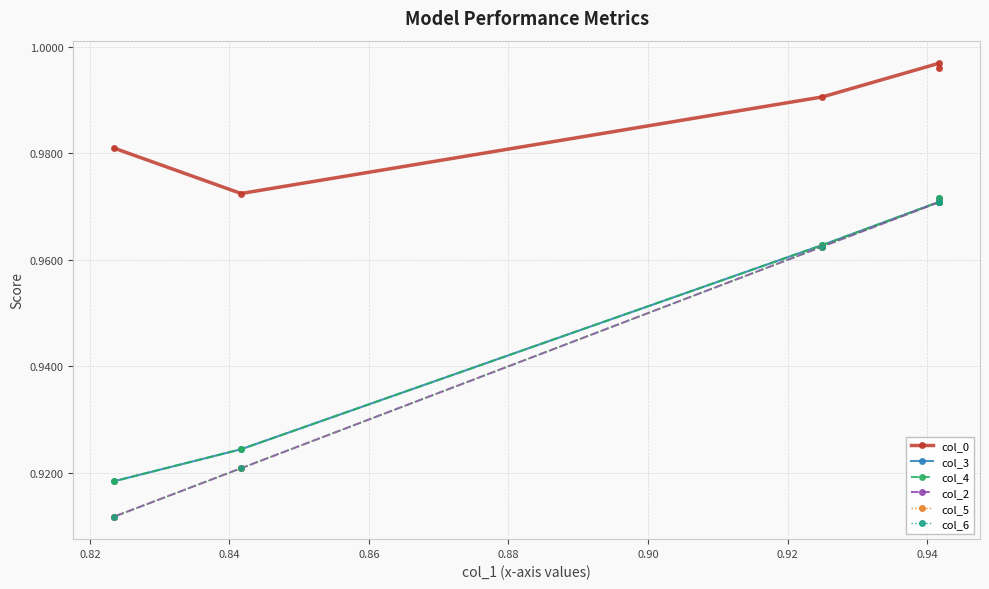

What is the lowest value of the col_2 series?

0.9